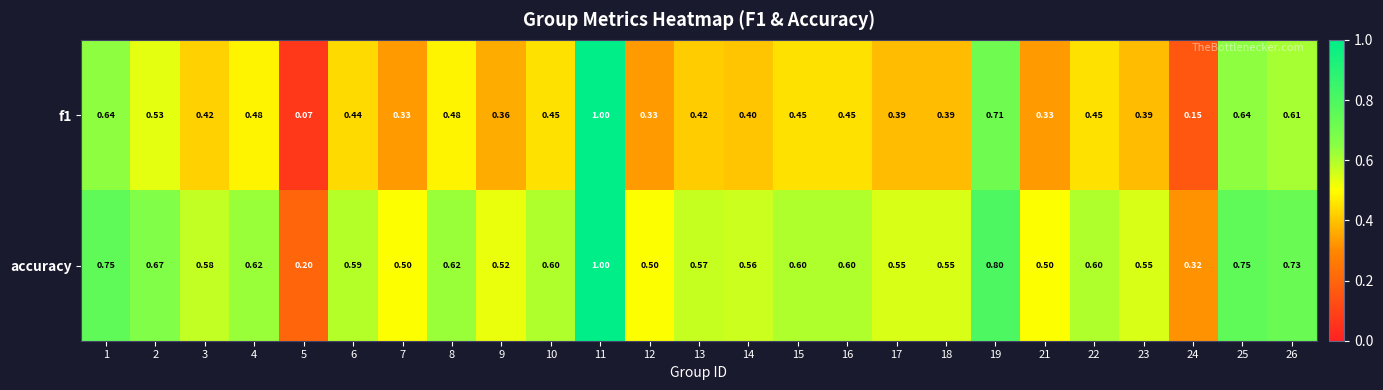

At 18, list the series in order from smallest to largest.

f1, accuracy